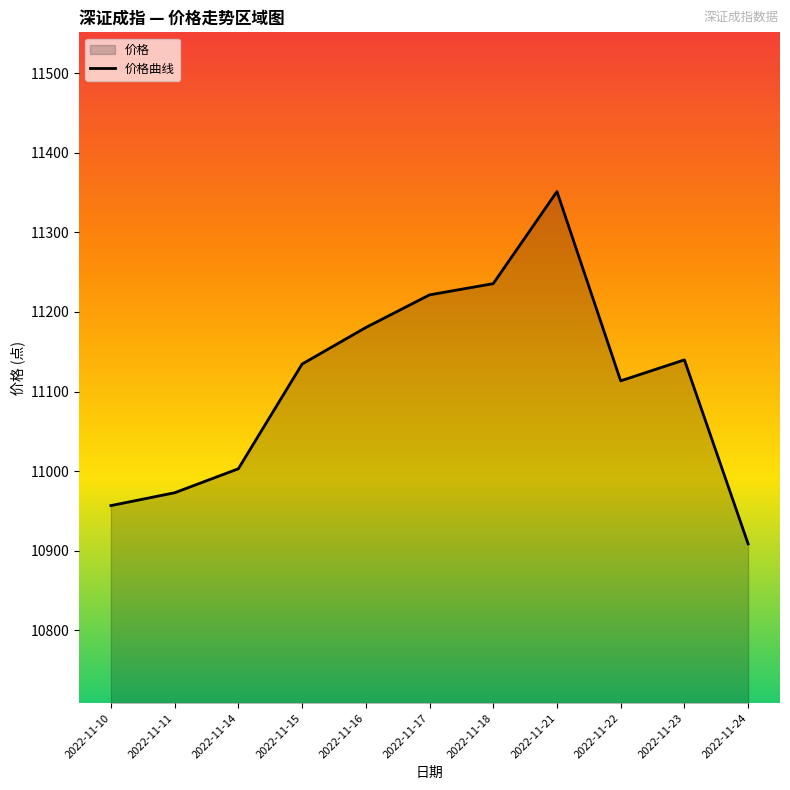

How many data points are less than 11134?

5